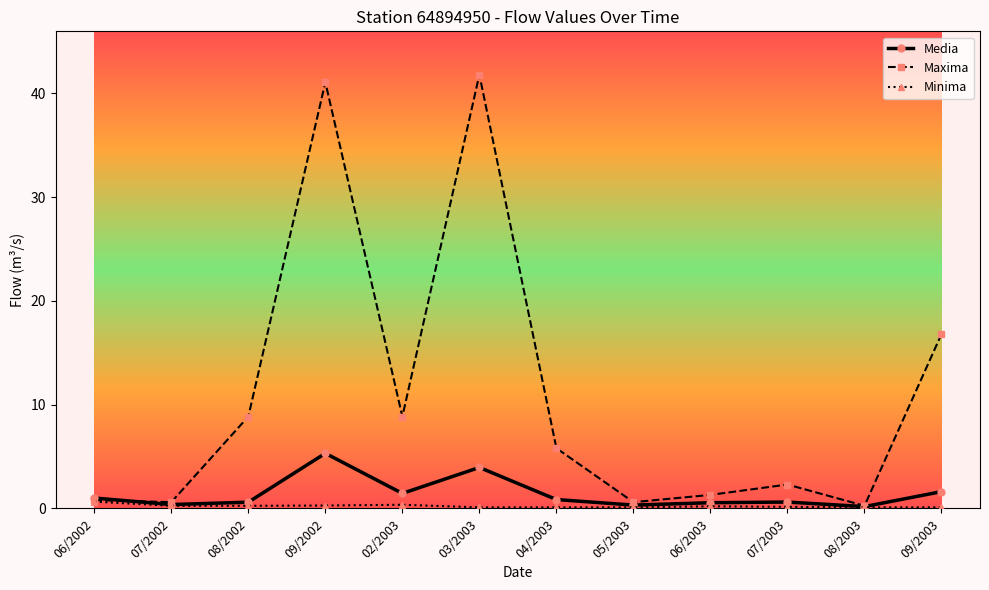

What is the spread (max minus min) of values at 06/2003?

1.1